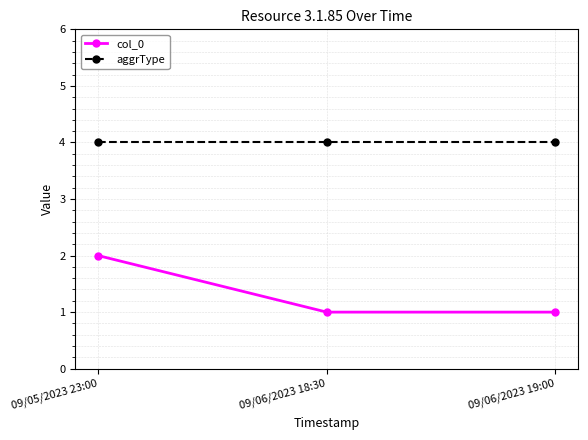

What is the smallest value displayed?

1